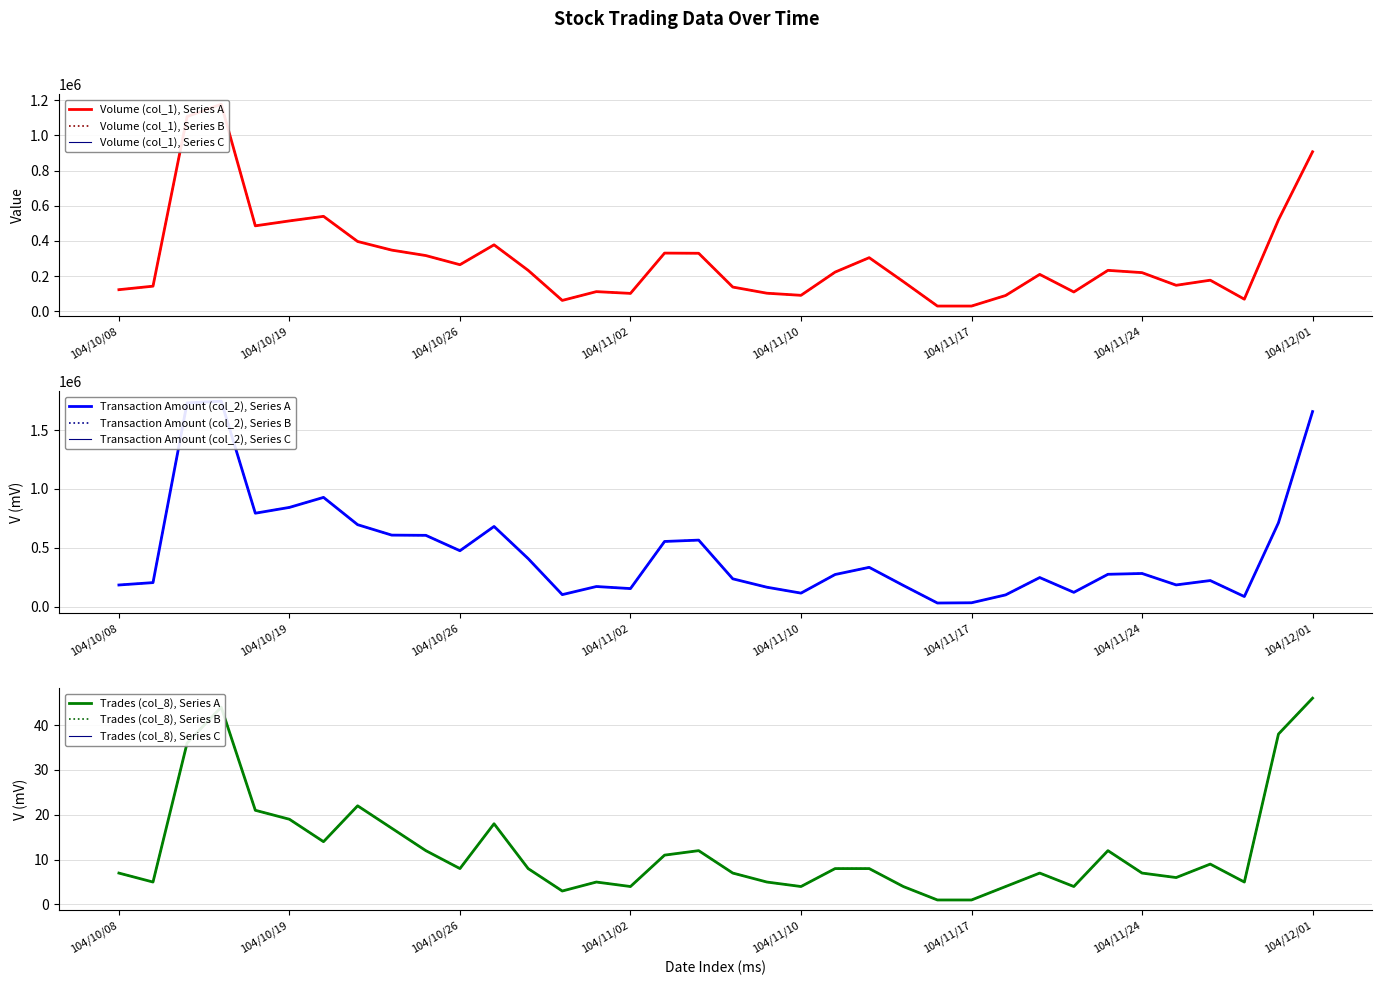

At which label is Transaction Amount (col_2) closest to 888010?

104/10/20